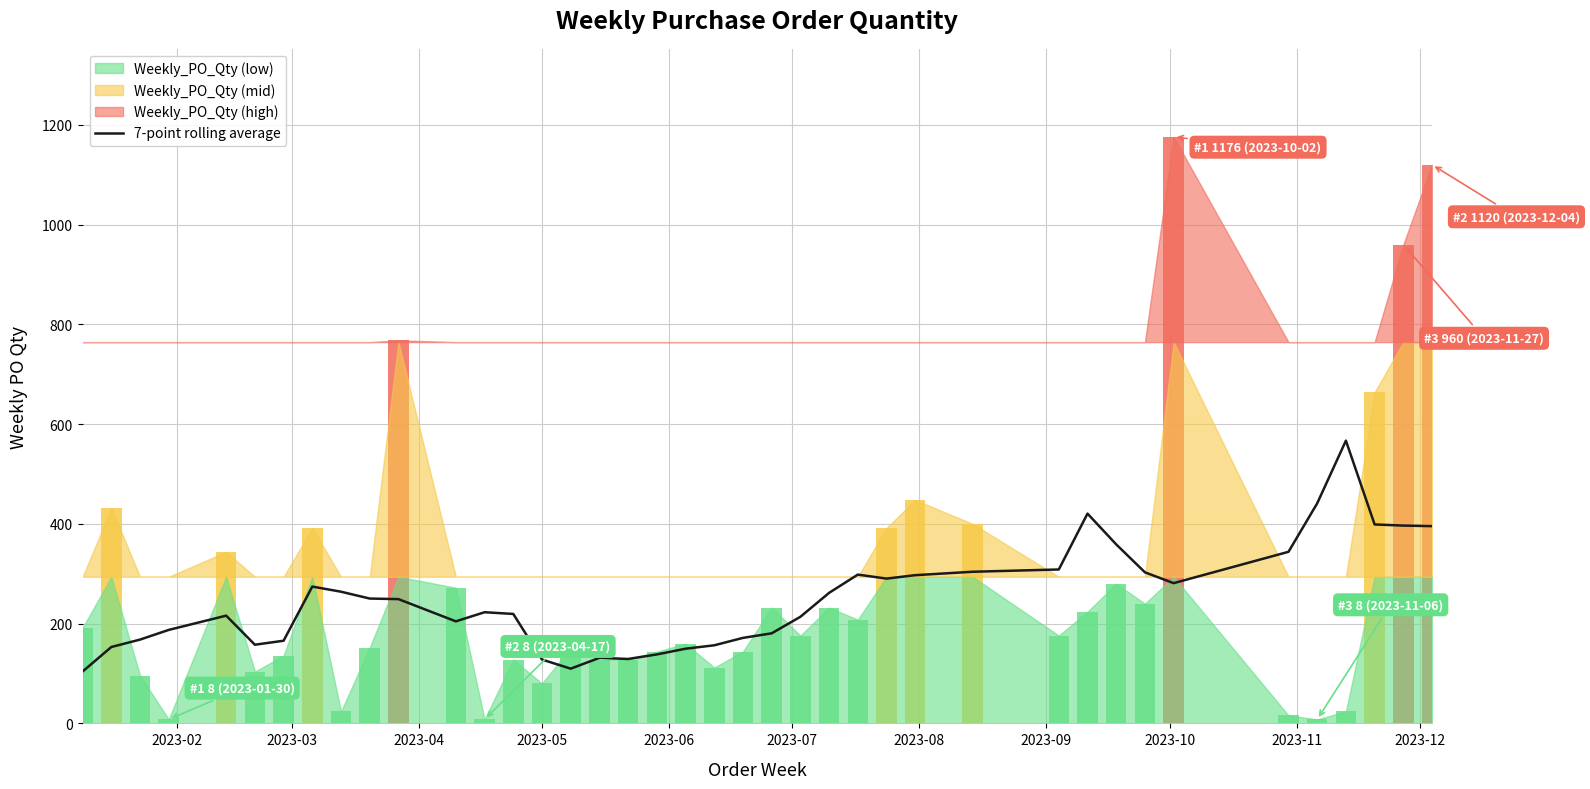

The value at 2023-10 is 281.1. True or false?

True